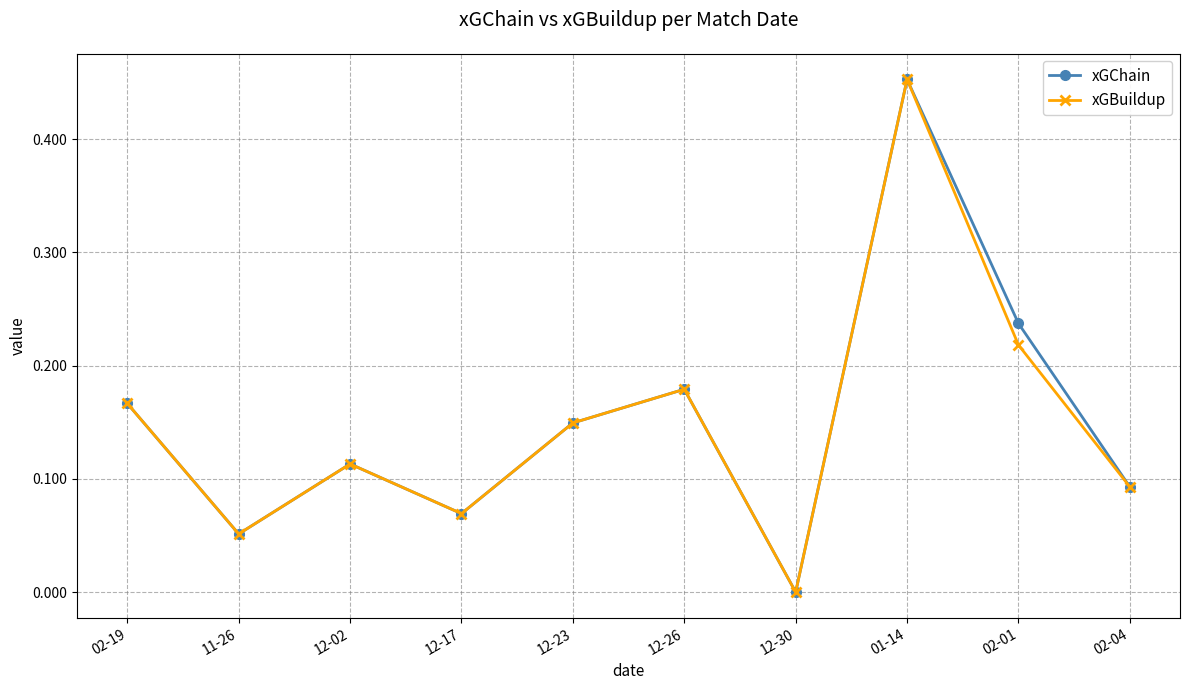

What is the label of the 1st point from the left?

02-19